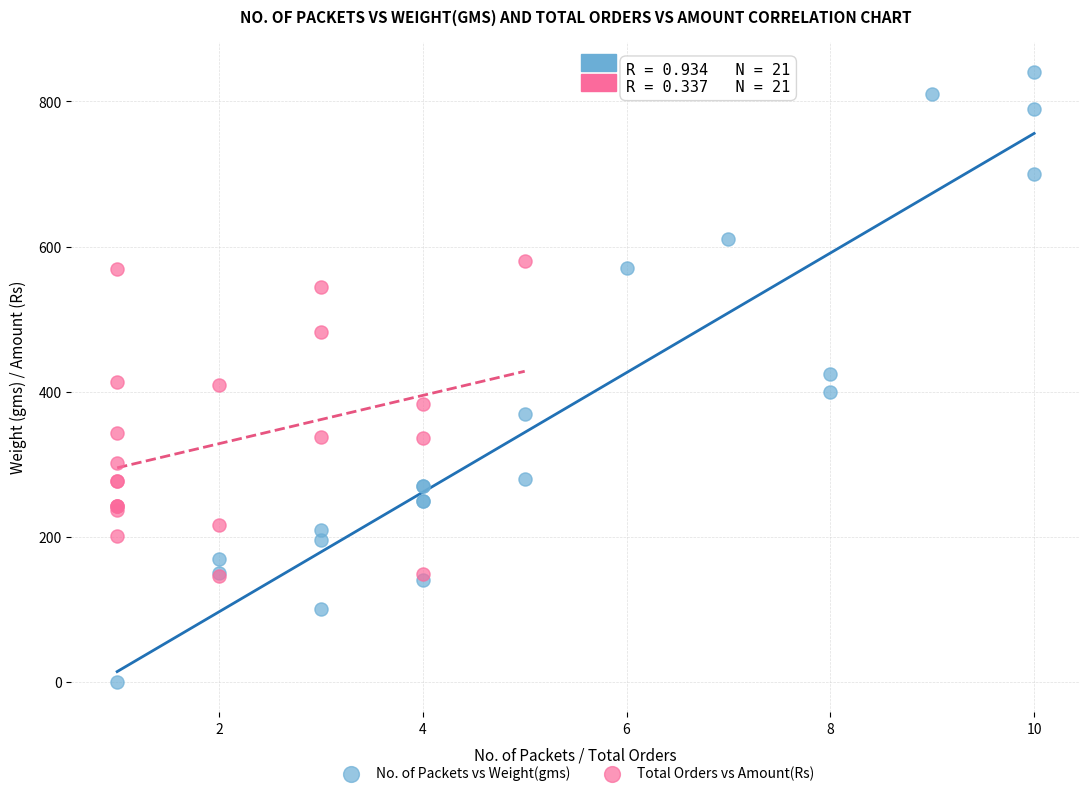

What are all the series names shown in the legend?

No. of Packets vs Weight(gms), Total Orders vs Amount(Rs)